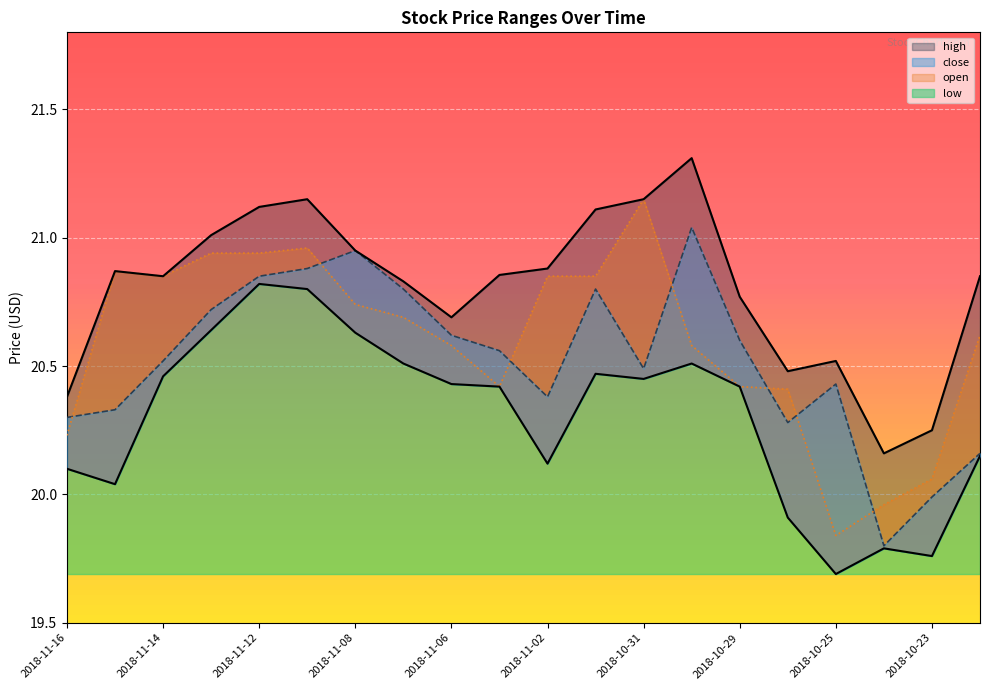

What is the difference between the high values at 2018-11-15 and 2018-11-13?

0.1